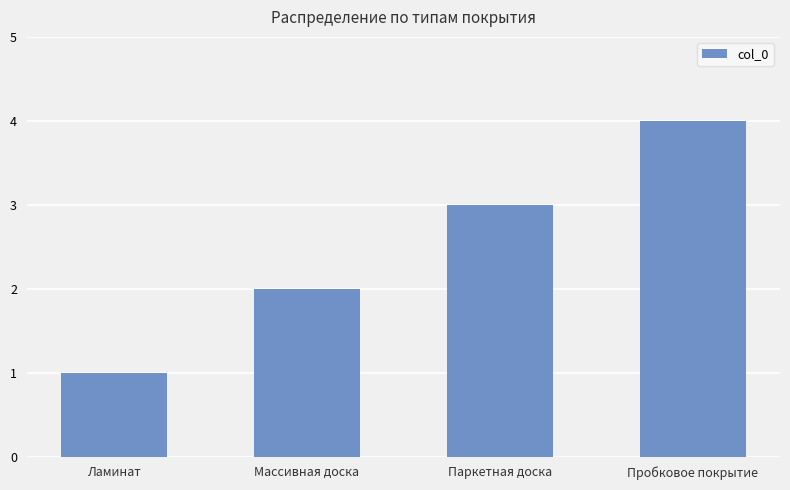

Where is the data nearest to the value 2?

Массивная доска